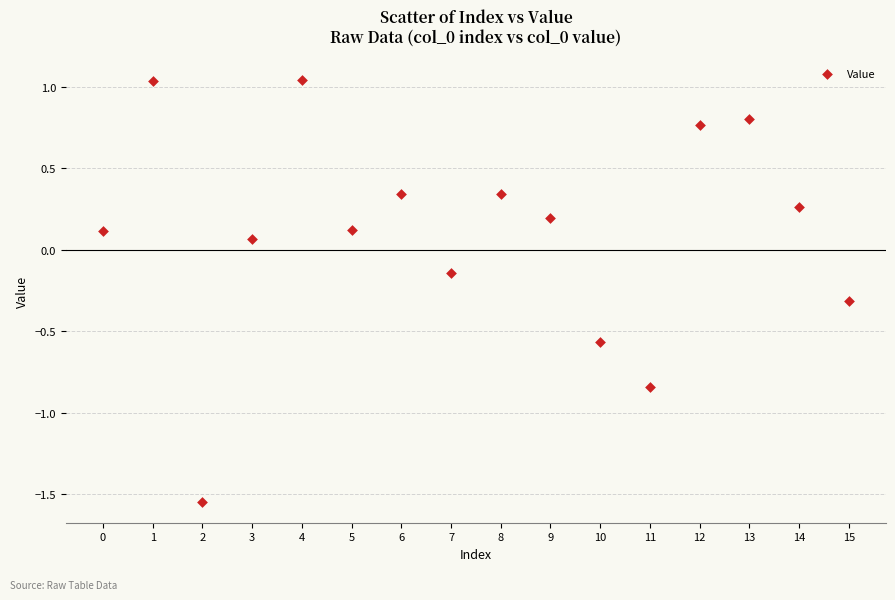

What is the range of Y values (max minus min)?

2.6